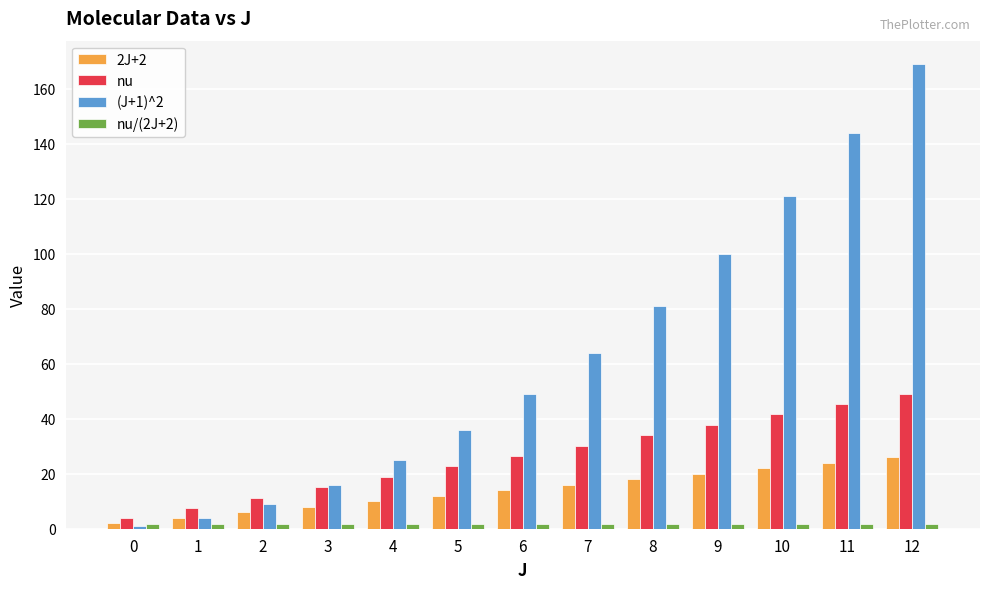

What is the sum of the nu values at 2 and 4?

30.3